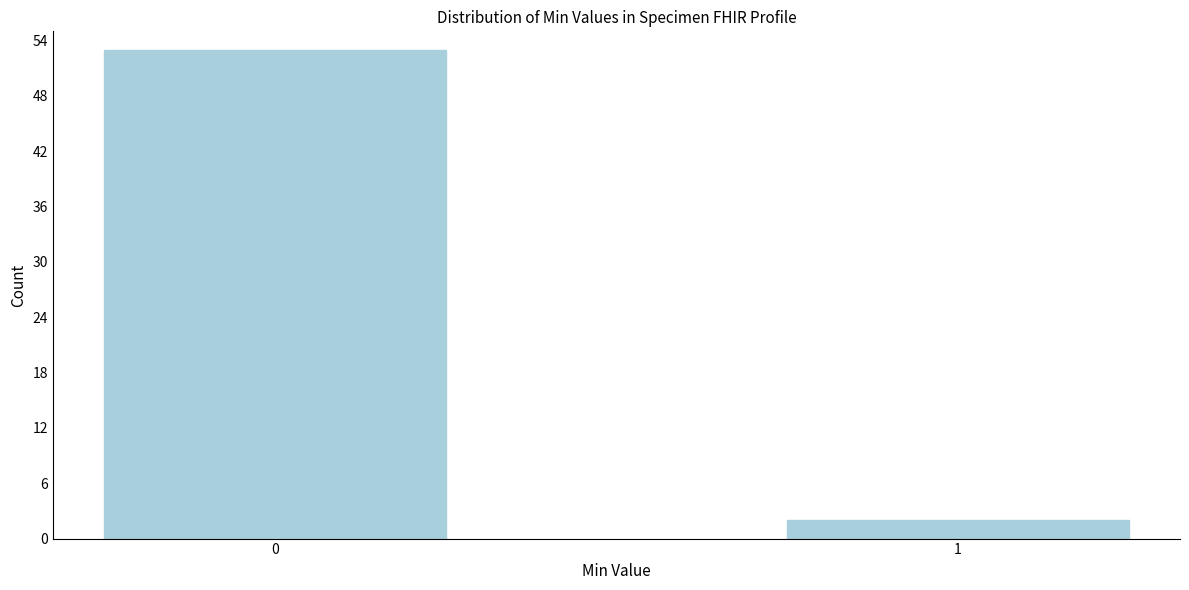

Reading right to left, extract all data points from this chart.

2	53